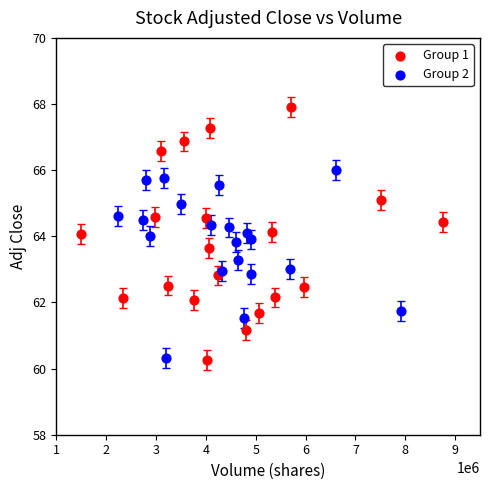

Which series has the widest spread of Y values?

Group 1